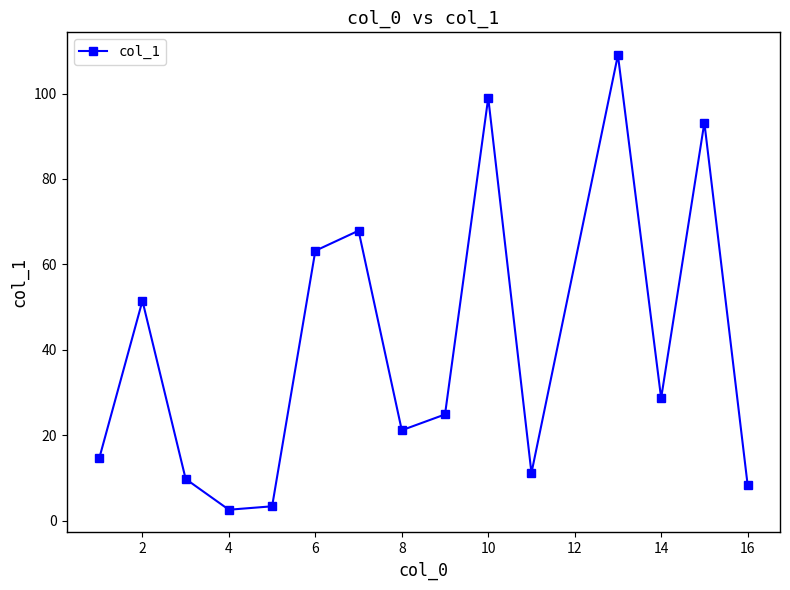

What is the smallest value displayed?

2.6